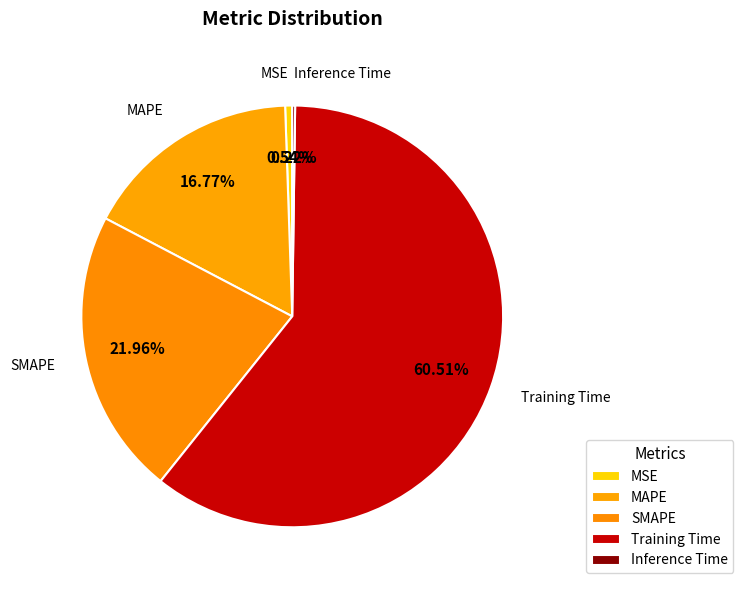

Which category has the biggest portion of the pie?

Training Time